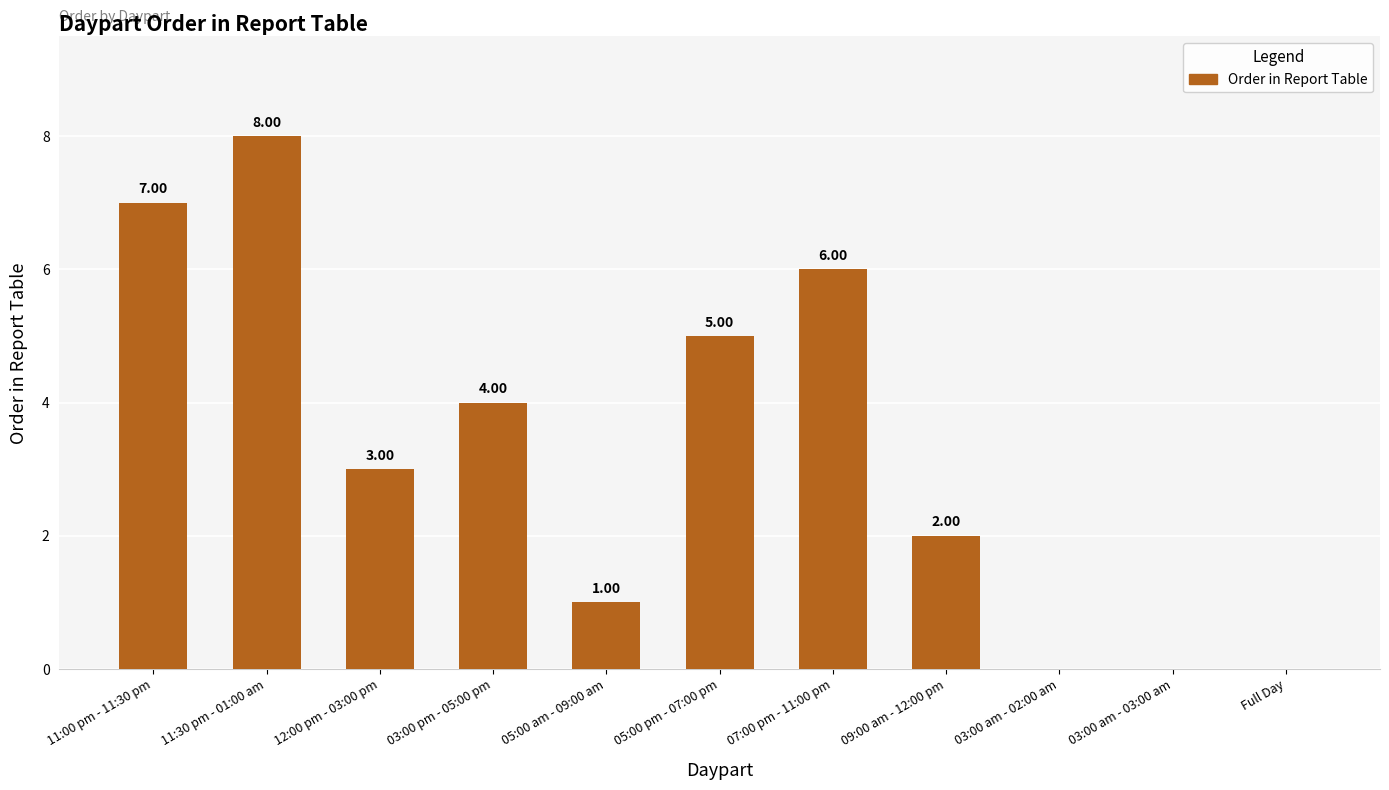

What is the average value?

3